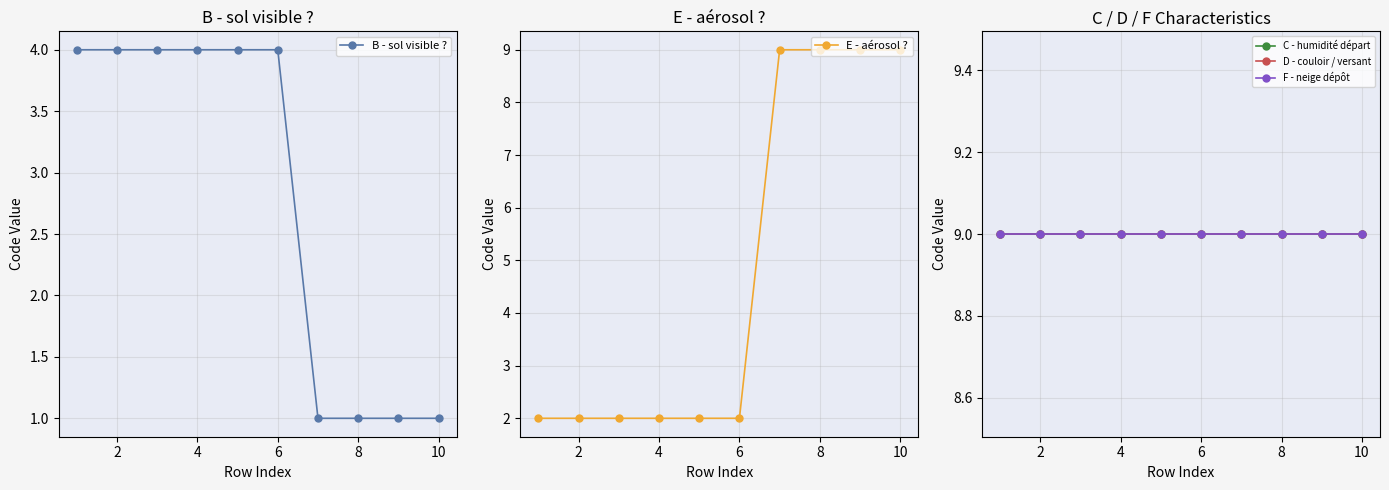

What is the lowest value of the B - sol visible ? series?

1